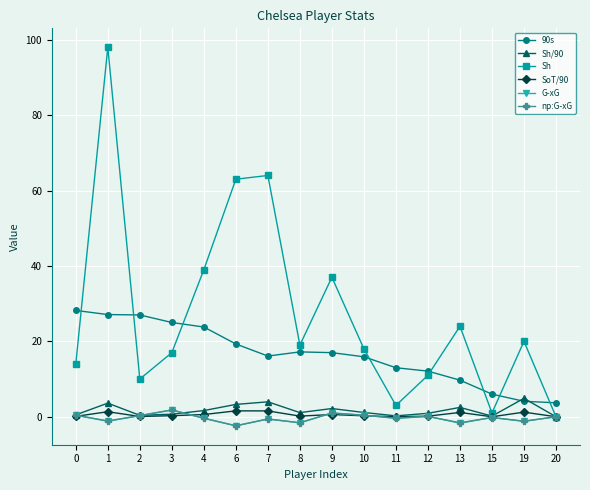

What is the minimum value shown in the chart?

-2.4